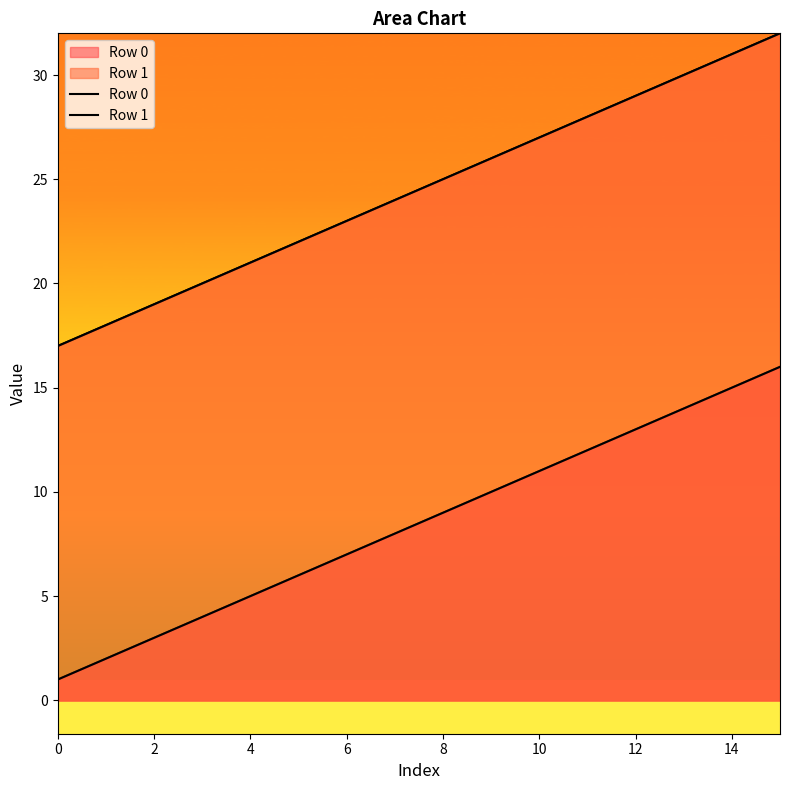

The Row 1 series shows 31 at 14. True or false?

True